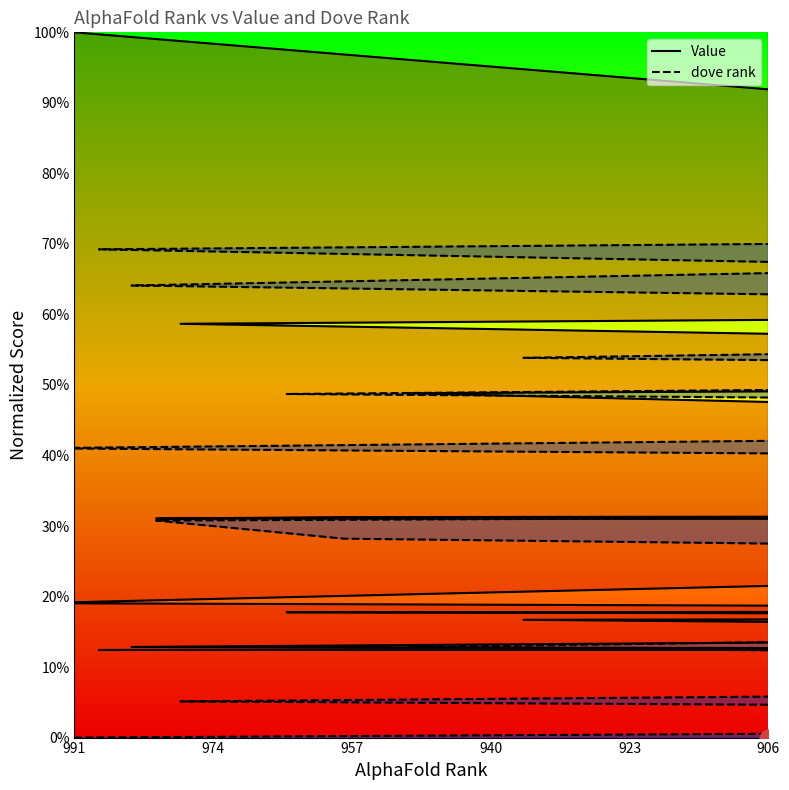

Which series has the largest range (max minus min)?

Value